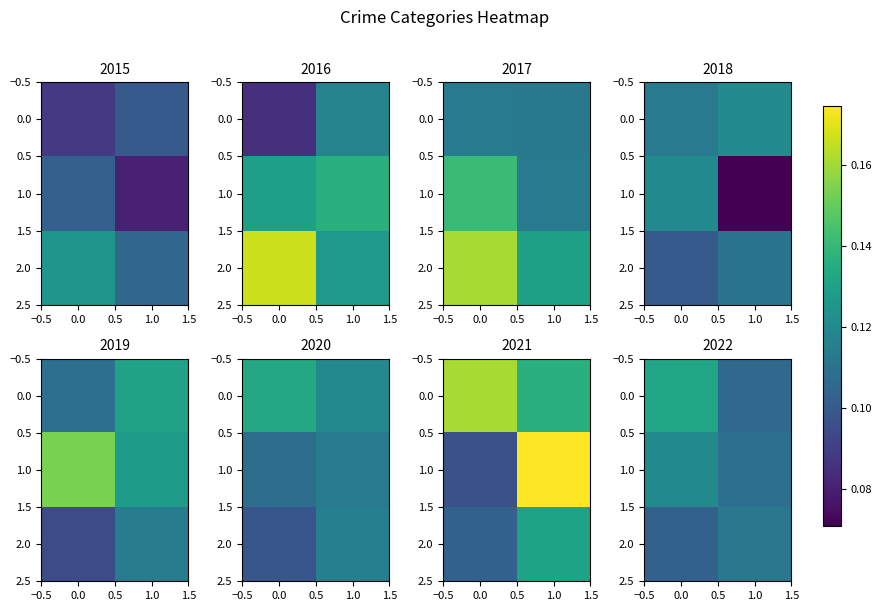

The value of 1.0 at 1.0 is 0.1. True or false?

True